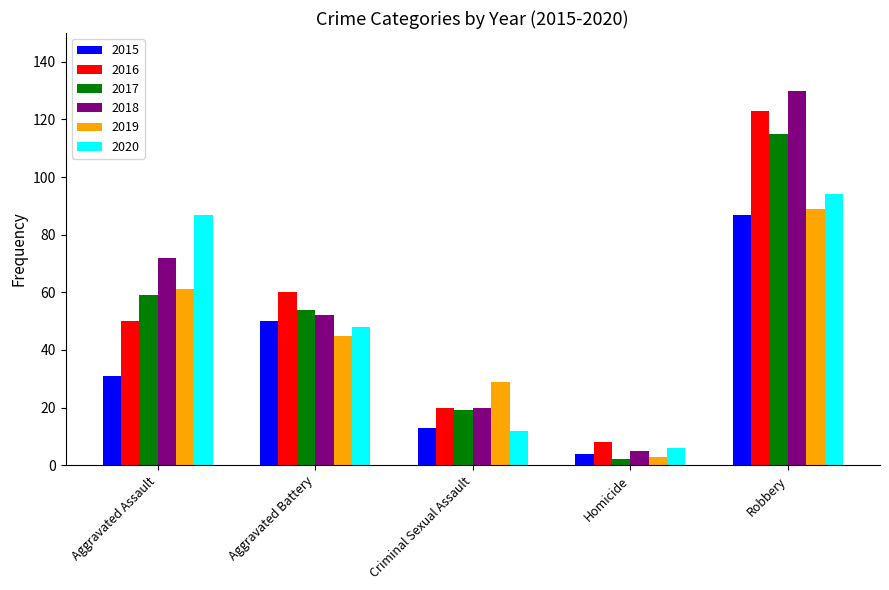

At how many categories does at least one series exceed 129?

1